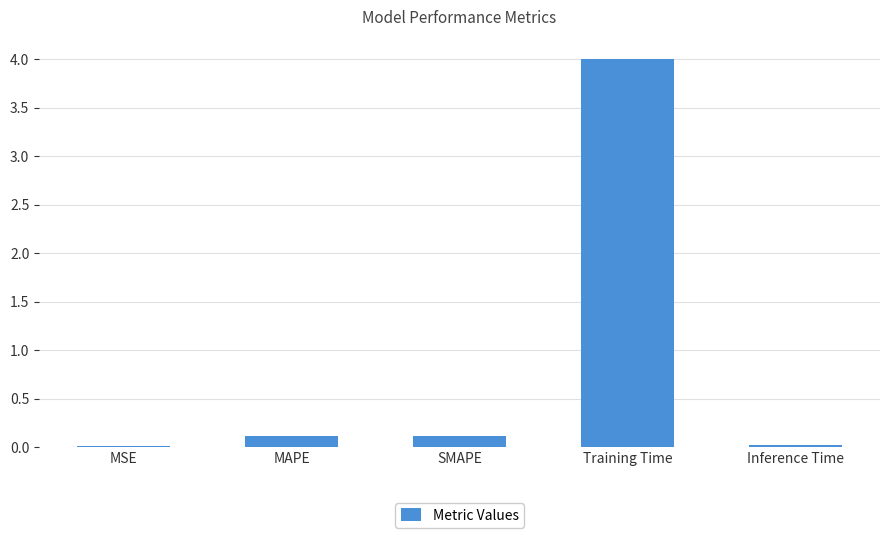

Which has a higher value, MSE or Training Time?

Training Time